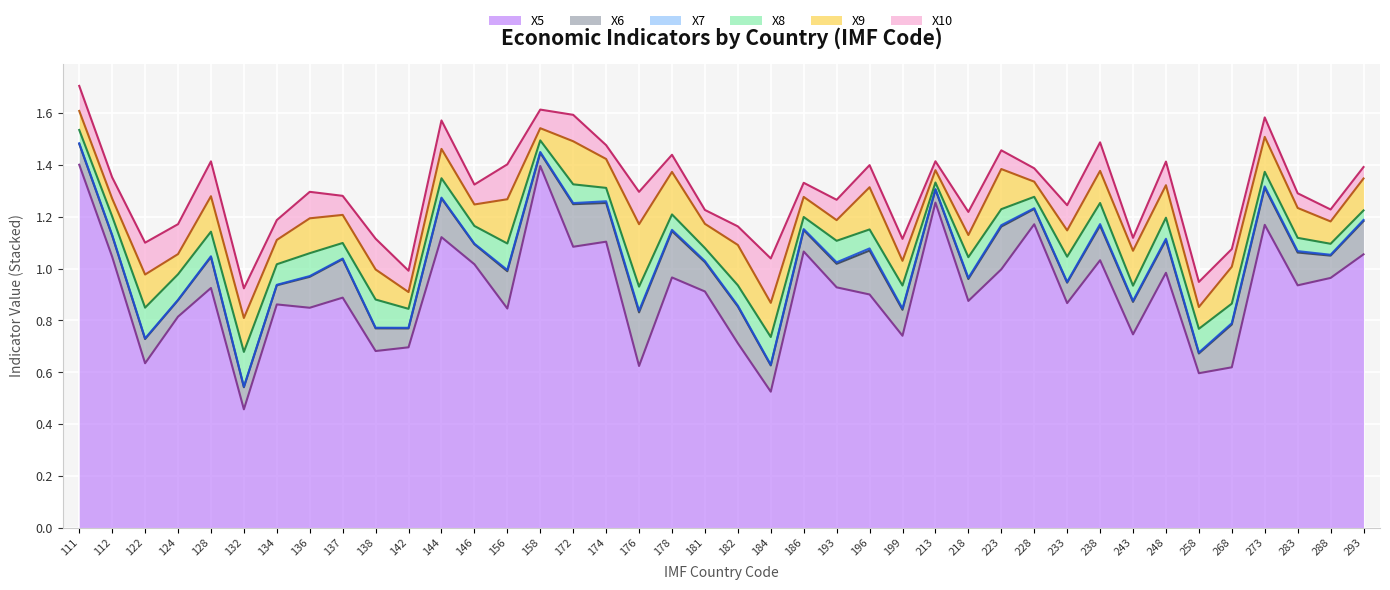

Where is the first local minimum for X7?

112